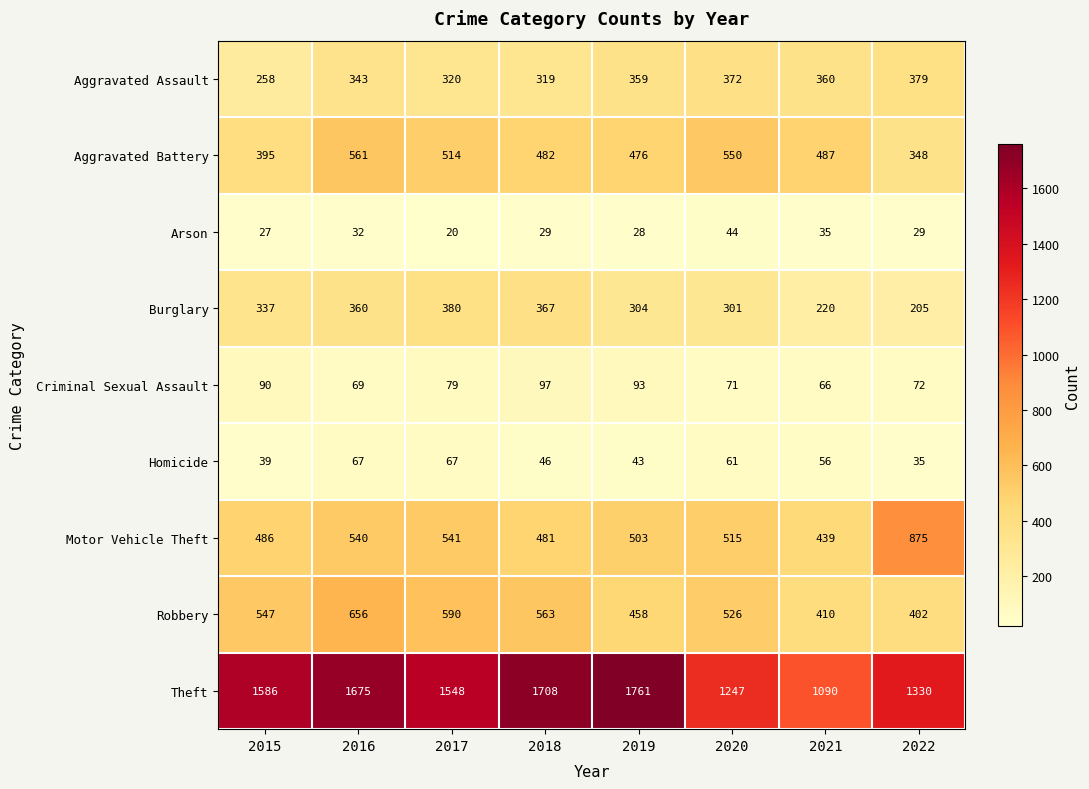

Rank the series at 2022 from lowest to highest value.

Arson, Homicide, Criminal Sexual Assault, Burglary, Aggravated Battery, Aggravated Assault, Robbery, Motor Vehicle Theft, Theft